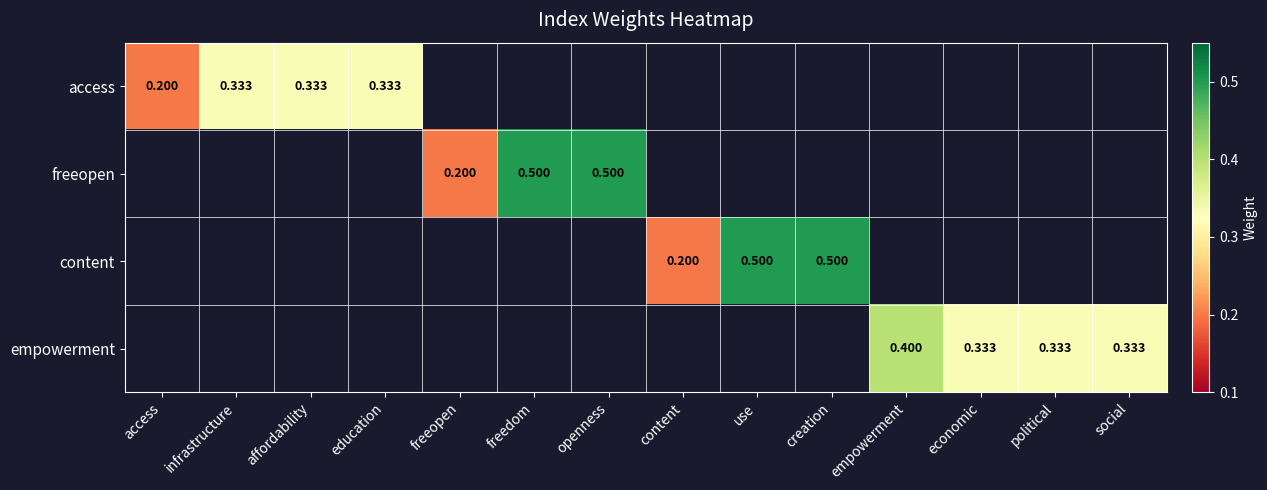

Rank the categories by empowerment value from lowest to highest.

economic, political, social, access, infrastructure, affordability, education, freeopen, freedom, openness, content, use, creation, empowerment